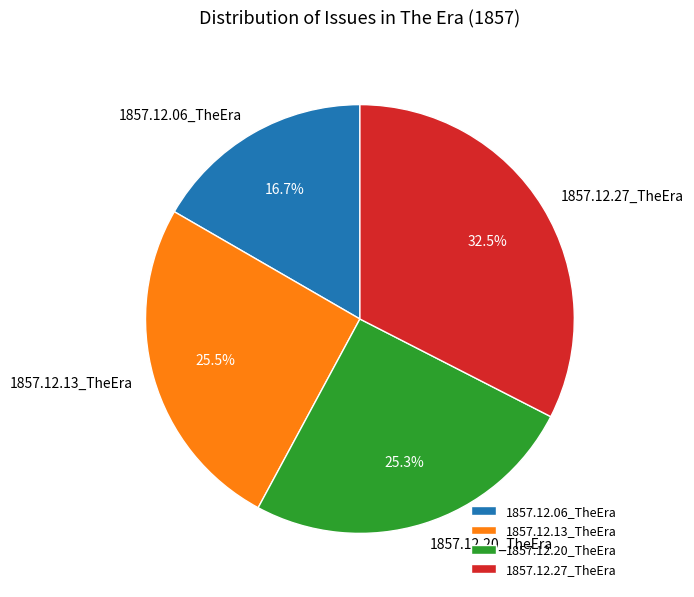

How much of the chart is everything except 1857.12.13_TheEra?

74.5%